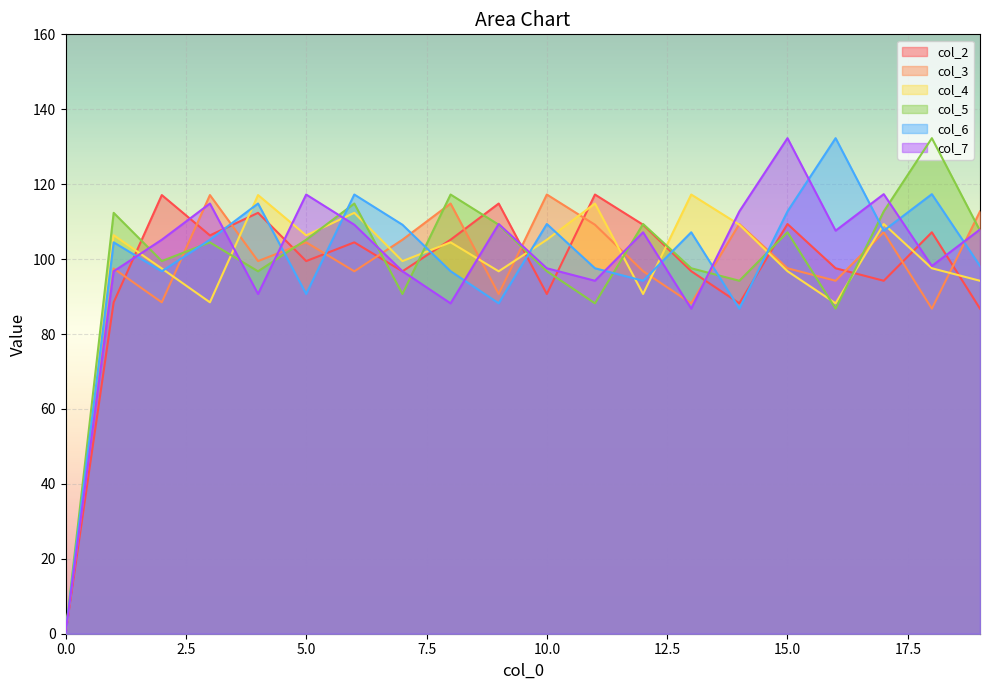

What is the greatest value displayed?

132.3